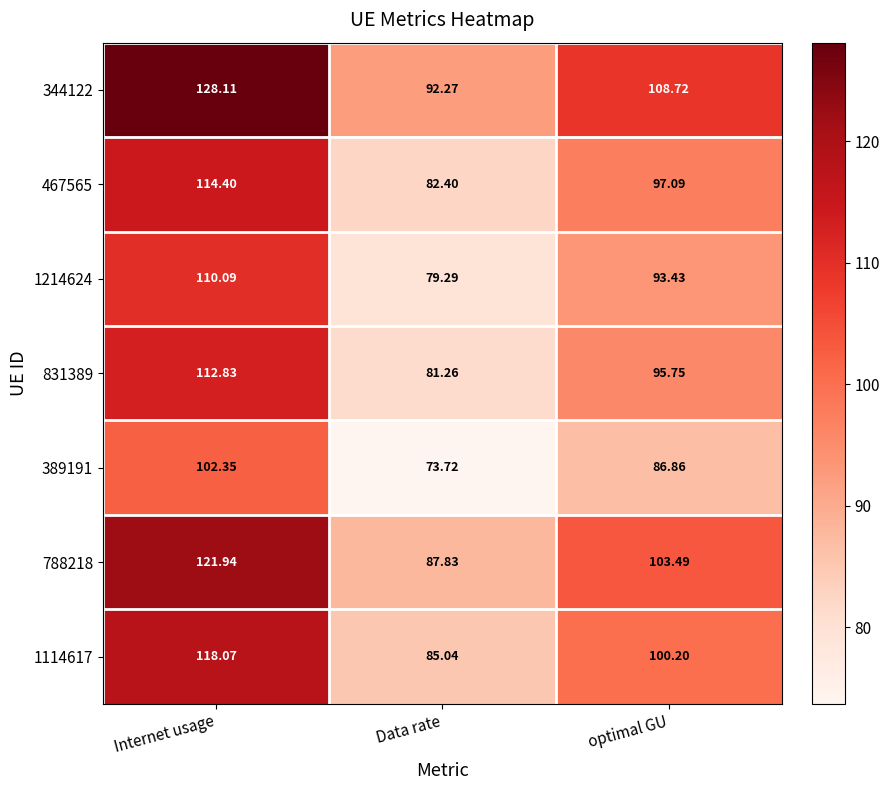

What is the total value across all series at Data rate?

581.8